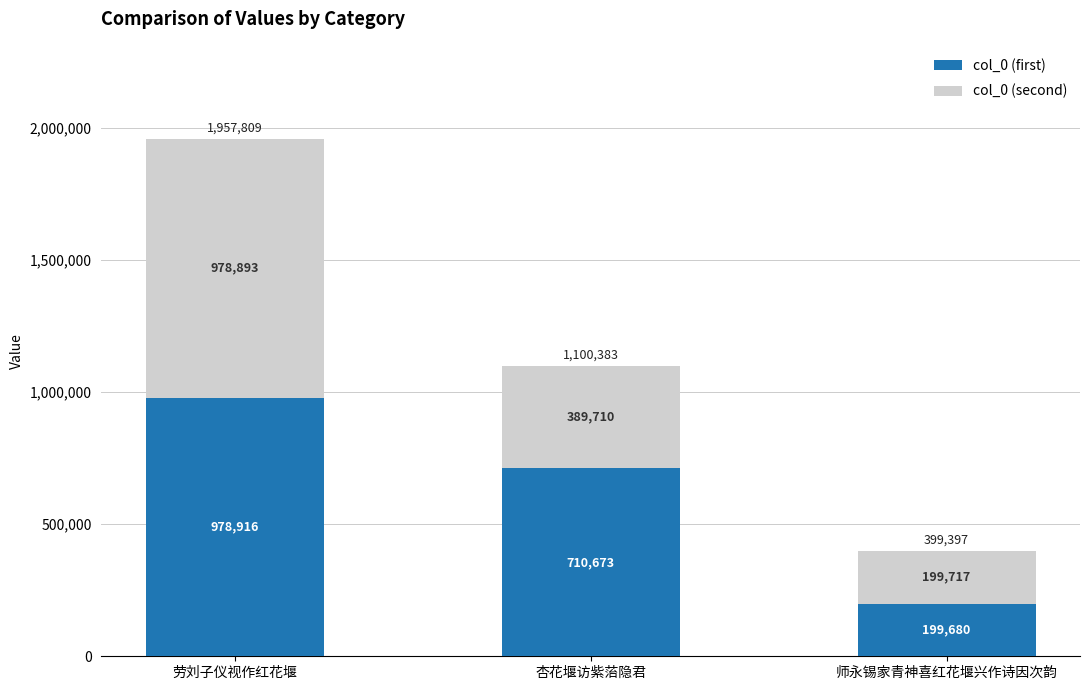

What is the average value of the col_0 (first) series?

629756